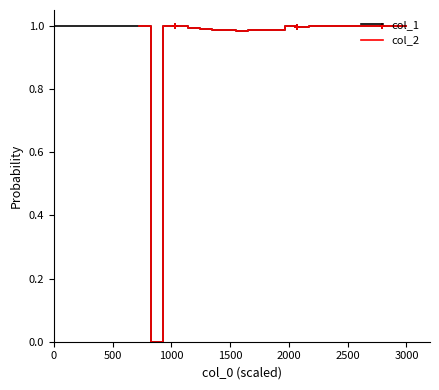

What is the highest value of the col_1 series?

1.0